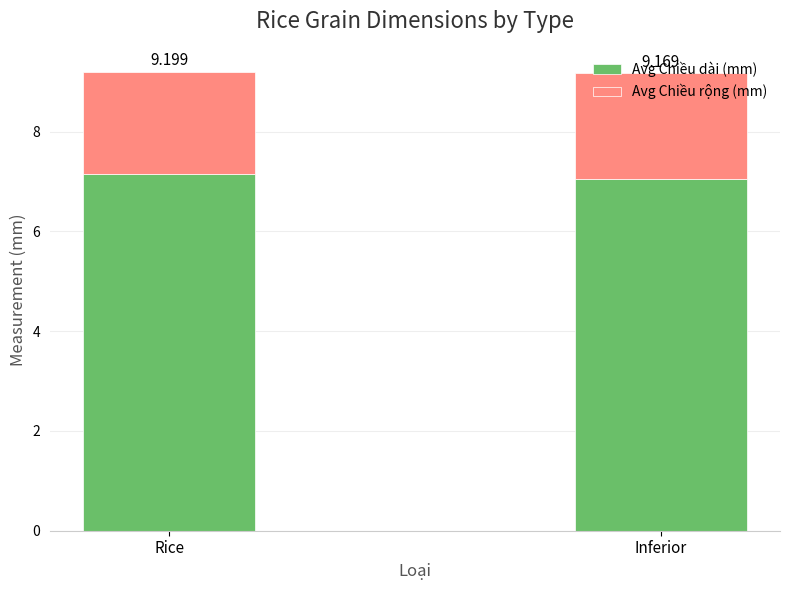

Does the chart contain stacked bars?

Yes